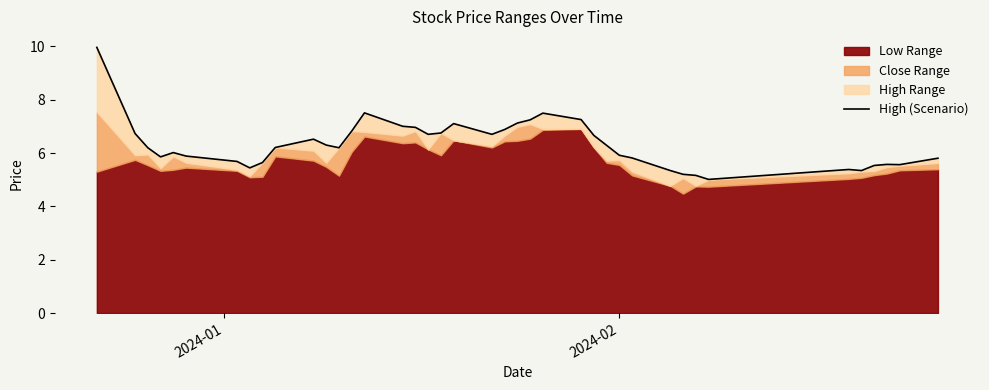

What is the difference between the maximum and minimum values?

5.0